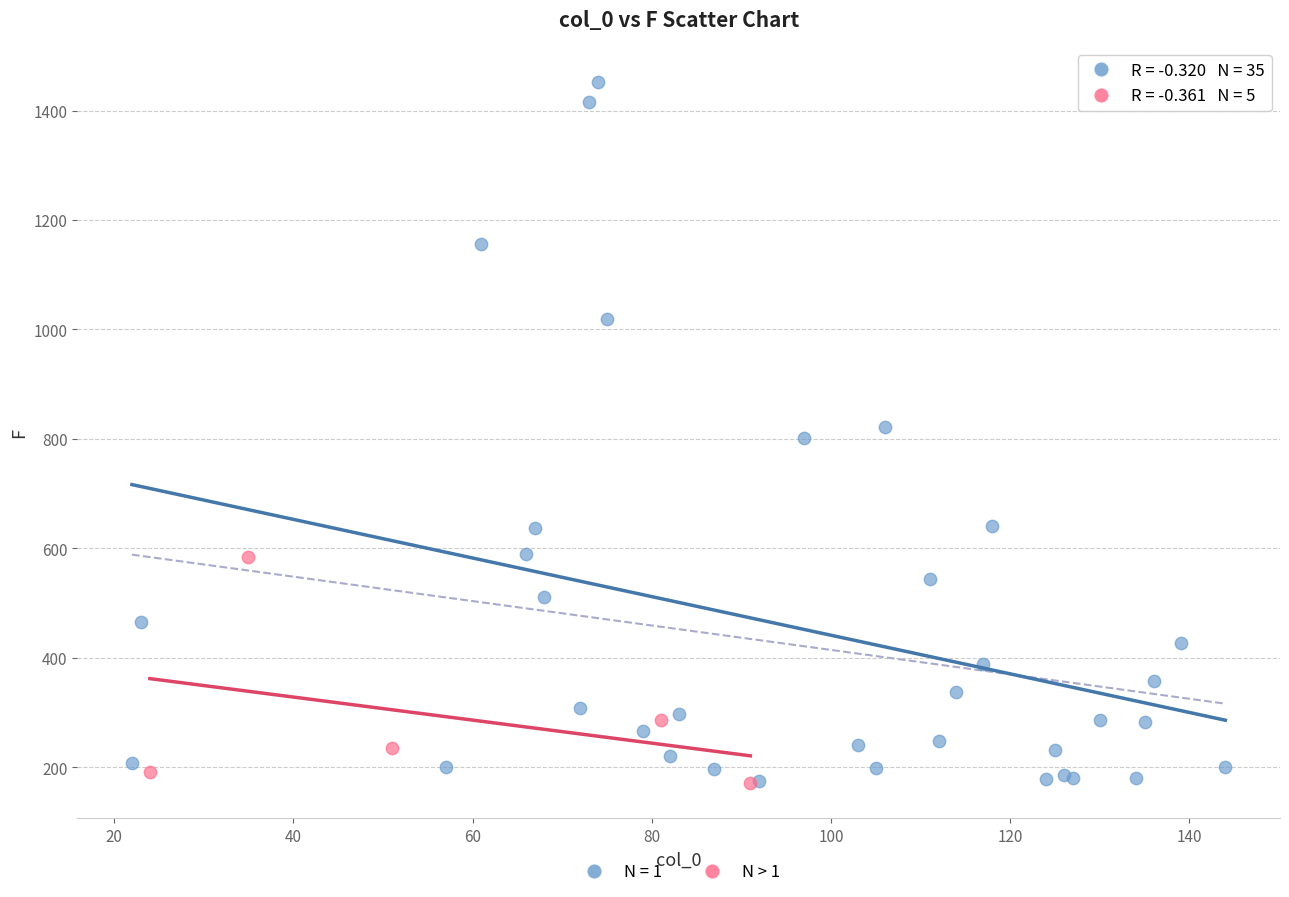

Which series contains the highest Y value?

N = 1